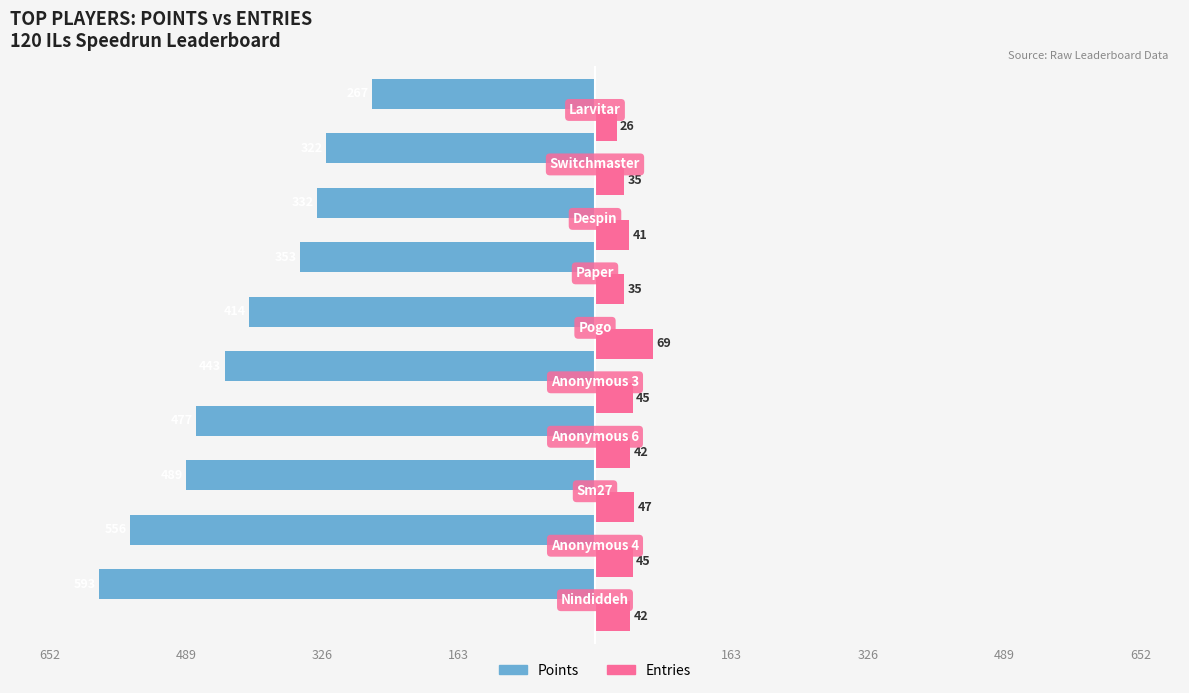

What are all the series names shown in the legend?

Points, Entries